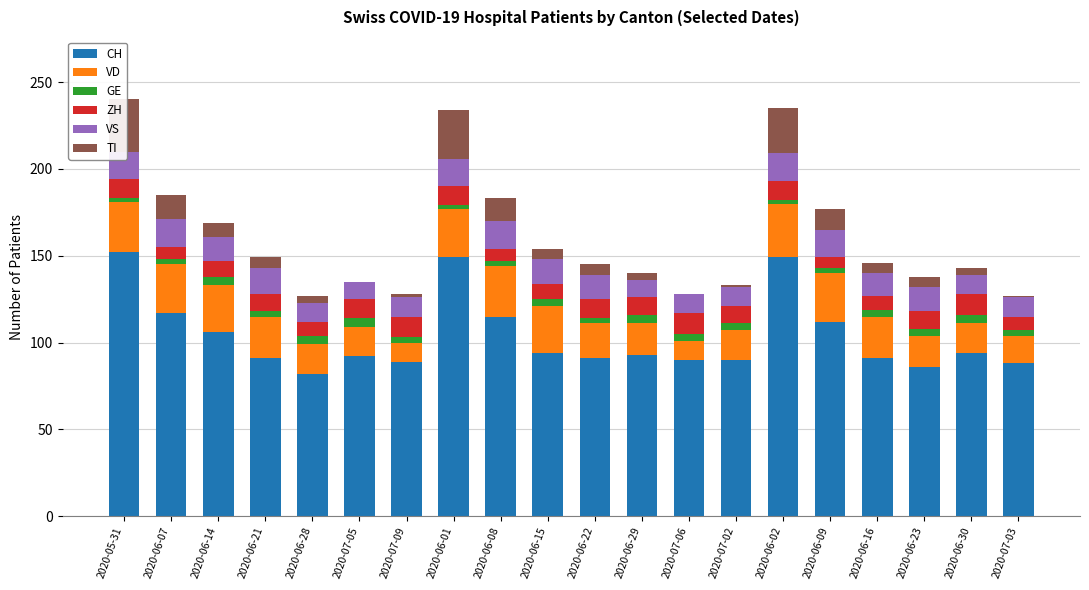

The VS series shows 11 at 2020-05-31. True or false?

False